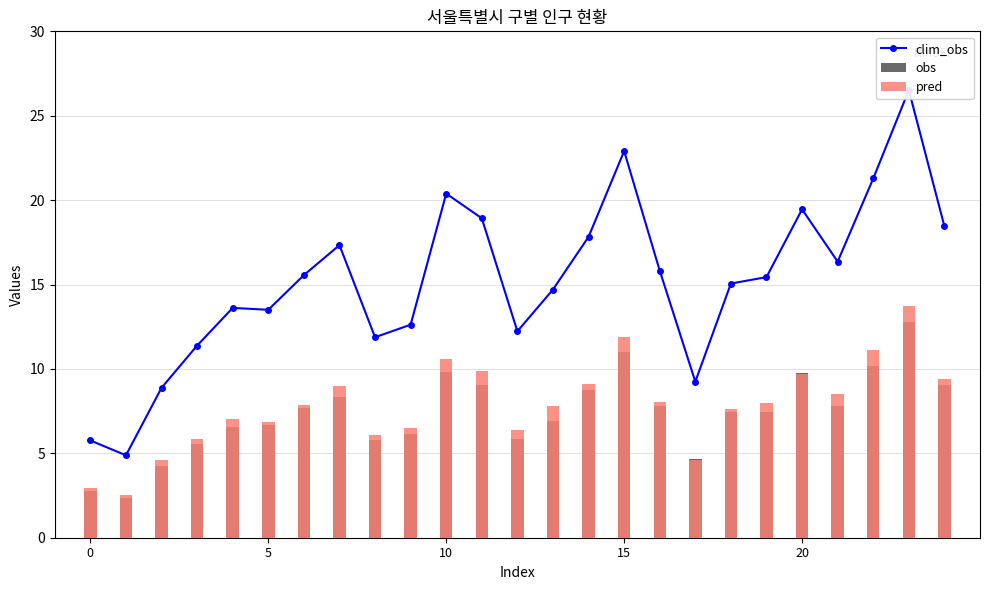

At 8, list the series in order from smallest to largest.

obs, pred, clim_obs